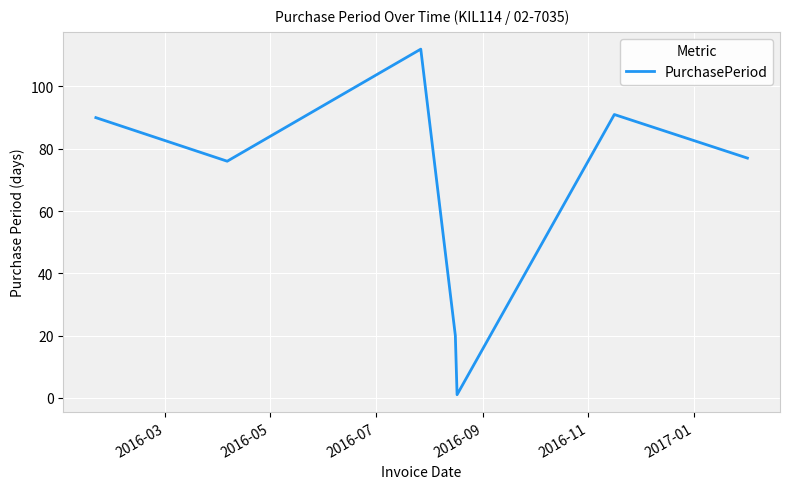

What is the average value?

67